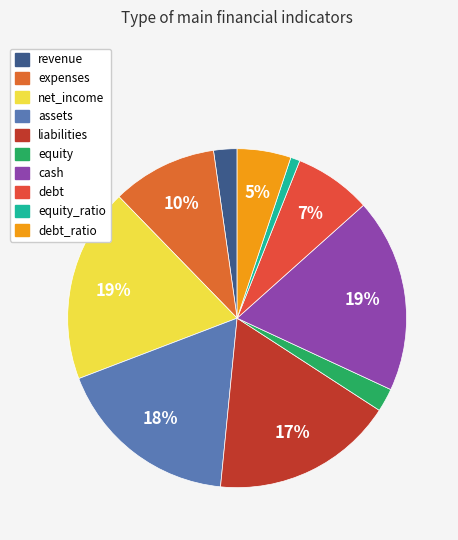

How many slices are in this pie chart?

10